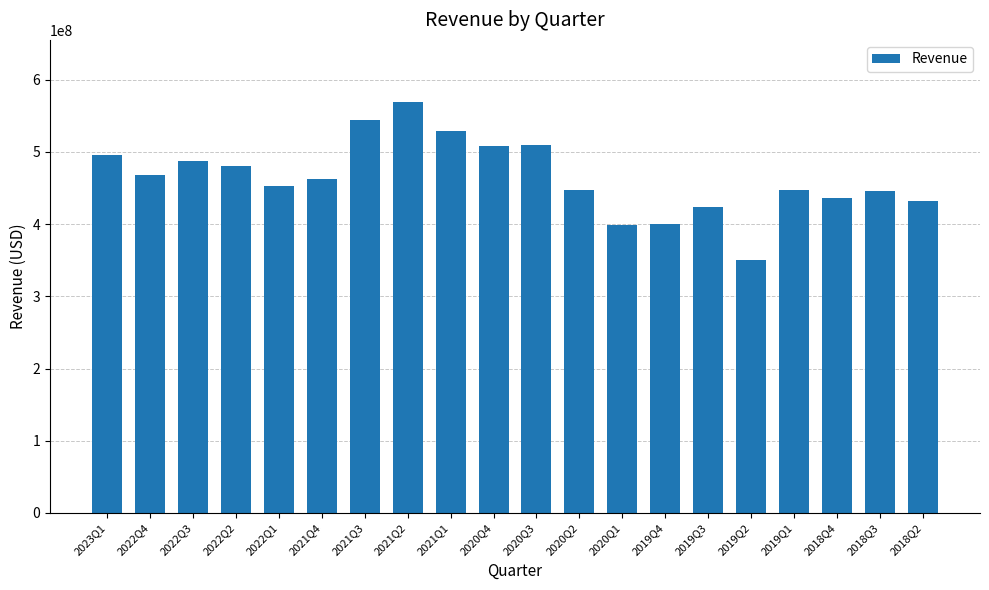

Count the number of categories in the chart.

20